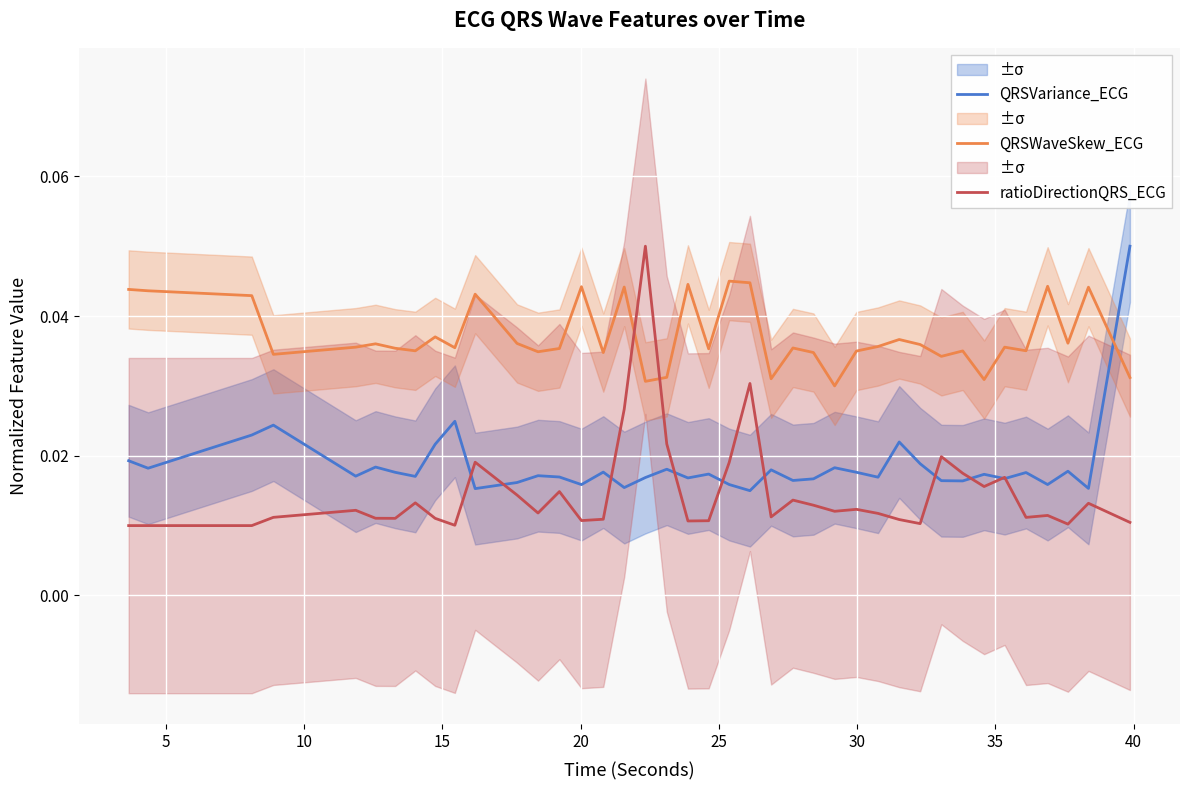

Which series has the largest total across all categories?

QRSWaveSkew_ECG